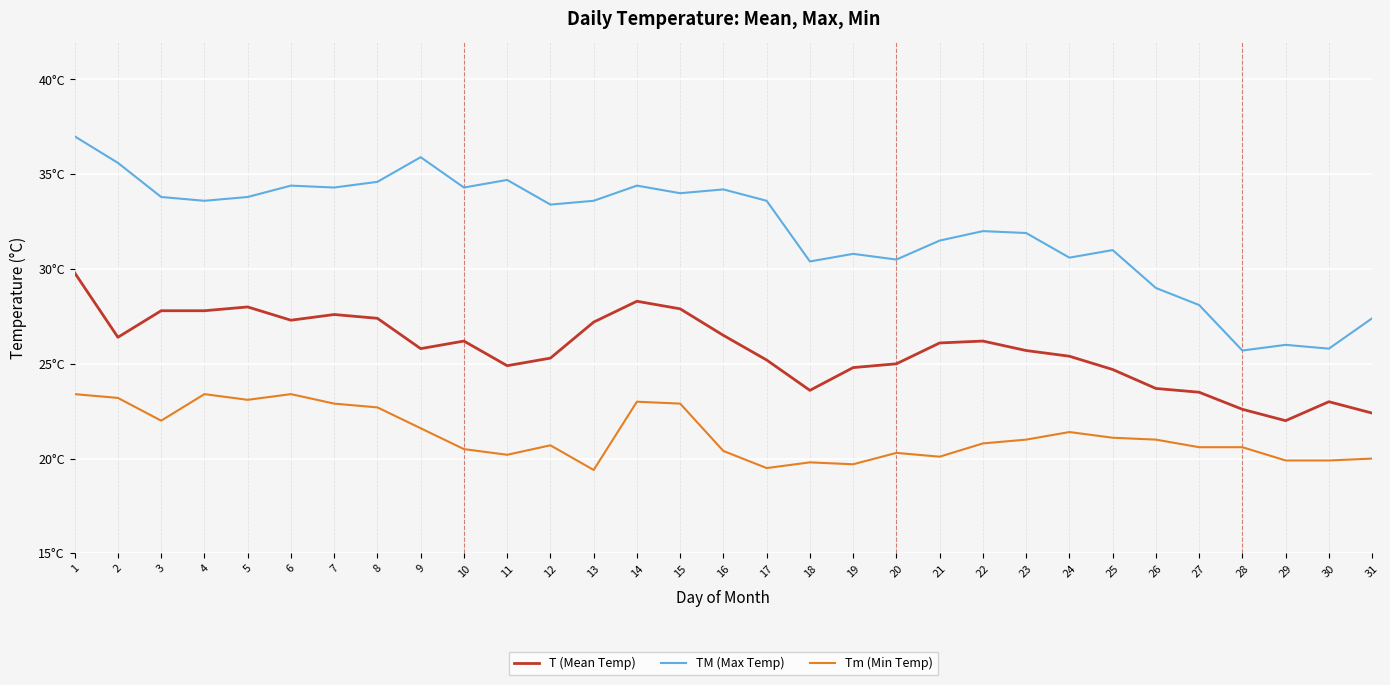

Reading left to right, list all the values displayed in this chart.

T (Mean Temp): 29.8	26.4	27.8	27.8	28.0	27.3	27.6	27.4	25.8	26.2	24.9	25.3	27.2	28.3	27.9	26.5	25.2	23.6	24.8	25.0	26.1	26.2	25.7	25.4	24.7	23.7	23.5	22.6	22.0	23.0	22.4
TM (Max Temp): 37.0	35.6	33.8	33.6	33.8	34.4	34.3	34.6	35.9	34.3	34.7	33.4	33.6	34.4	34.0	34.2	33.6	30.4	30.8	30.5	31.5	32.0	31.9	30.6	31.0	29.0	28.1	25.7	26.0	25.8	27.4
Tm (Min Temp): 23.4	23.2	22.0	23.4	23.1	23.4	22.9	22.7	21.6	20.5	20.2	20.7	19.4	23.0	22.9	20.4	19.5	19.8	19.7	20.3	20.1	20.8	21.0	21.4	21.1	21.0	20.6	20.6	19.9	19.9	20.0